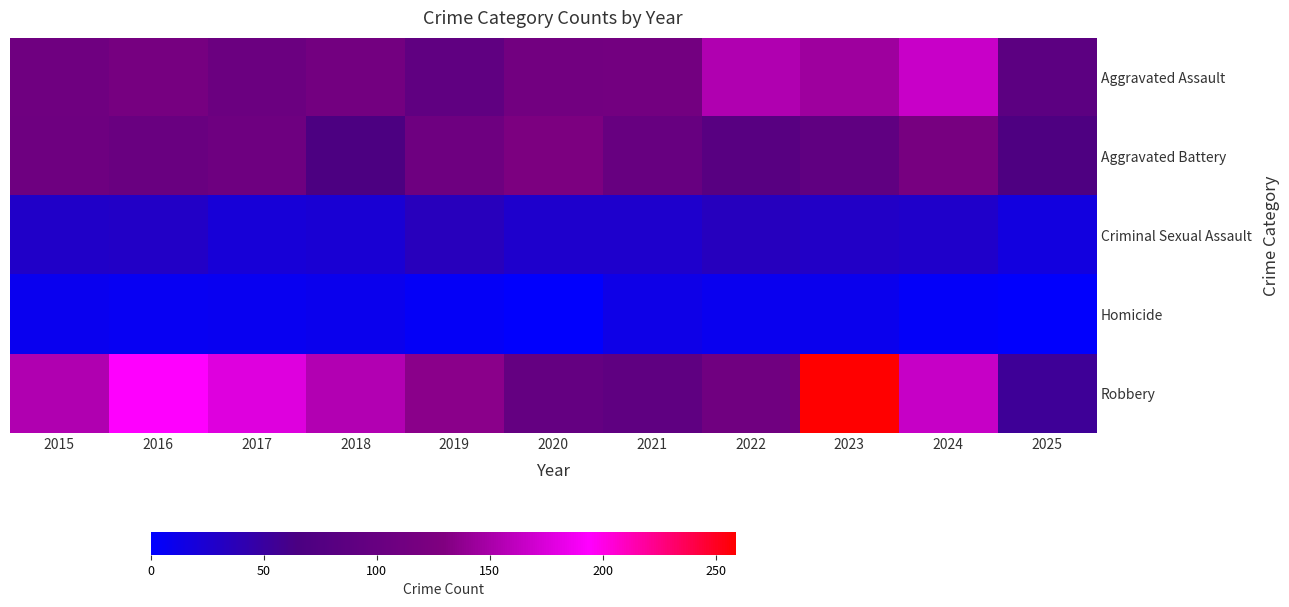

At which category is the sum across all series the highest?

2023